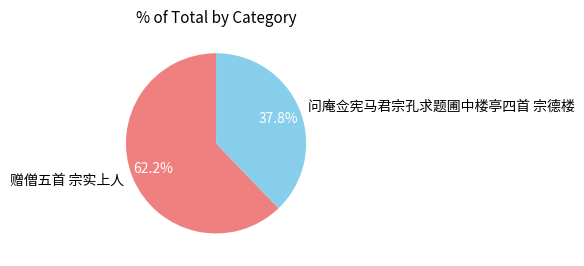

The 问庵佥宪马君宗孔求题圃中楼亭四首 宗德楼 slice represents 48% of the pie. True or false?

False